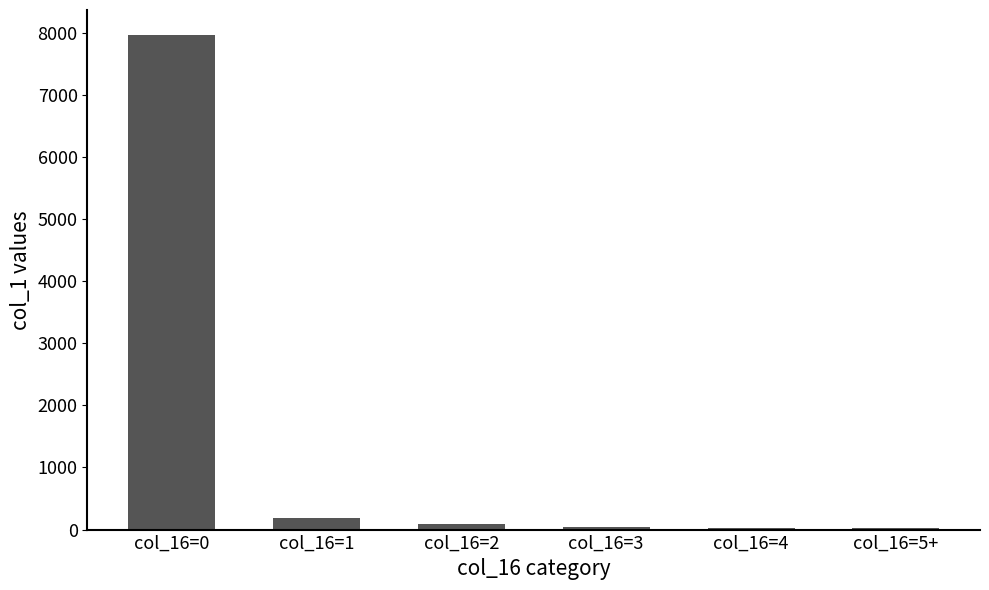

What is the sum of all values?

8340